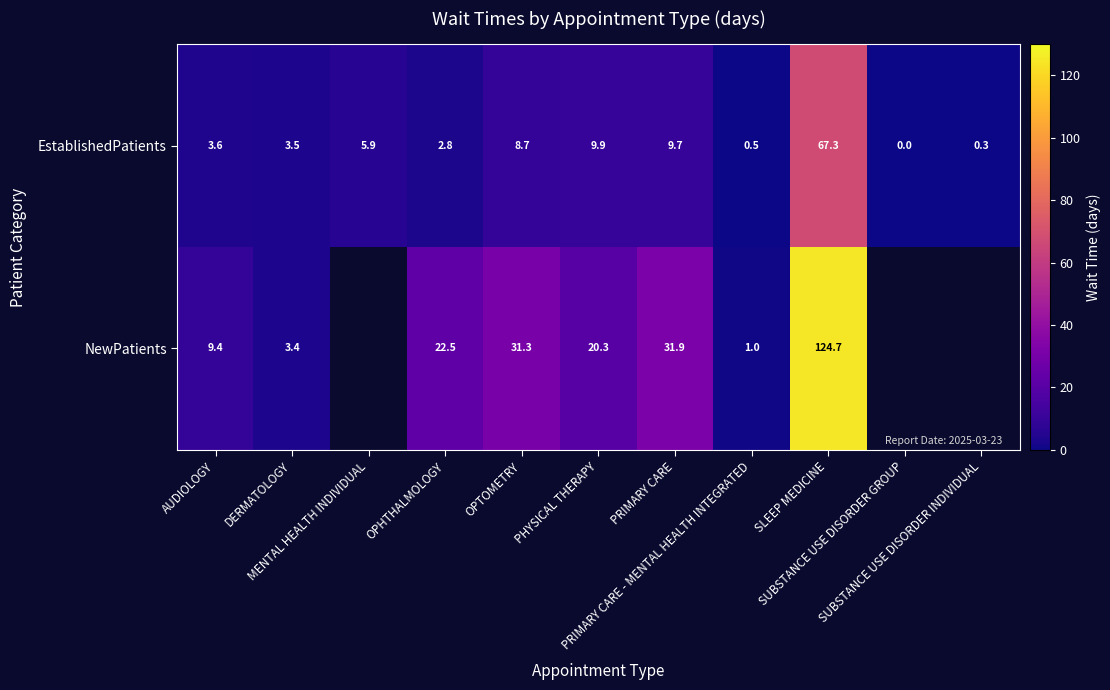

What is the difference between the EstablishedPatients values at SUBSTANCE USE DISORDER GROUP and OPHTHALMOLOGY?

2.8